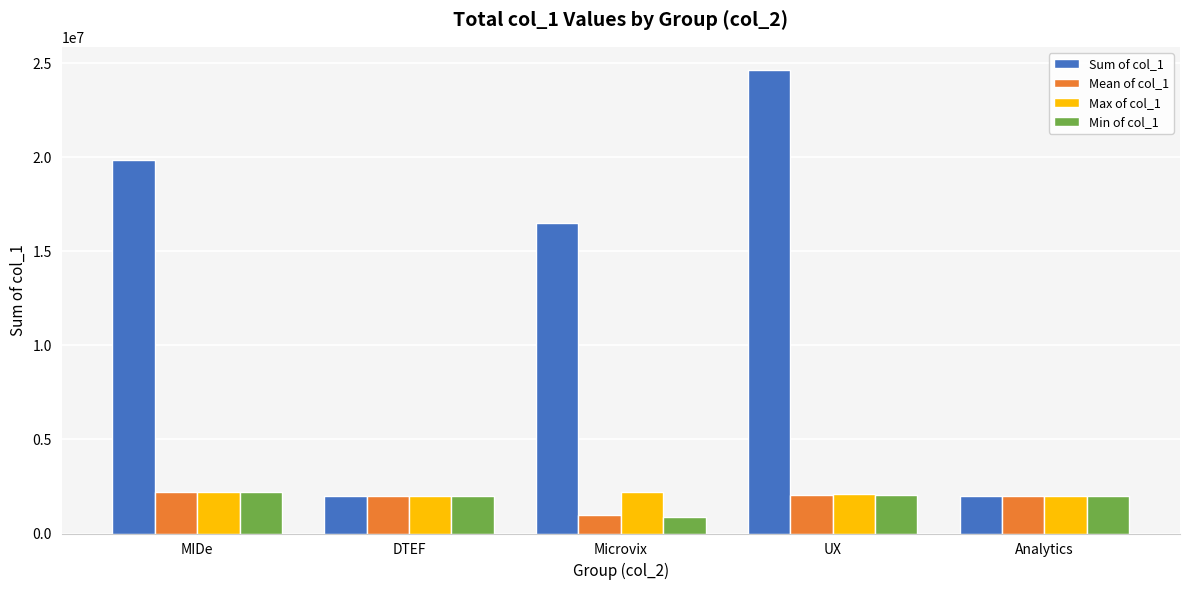

How many bars are there in each group?

4